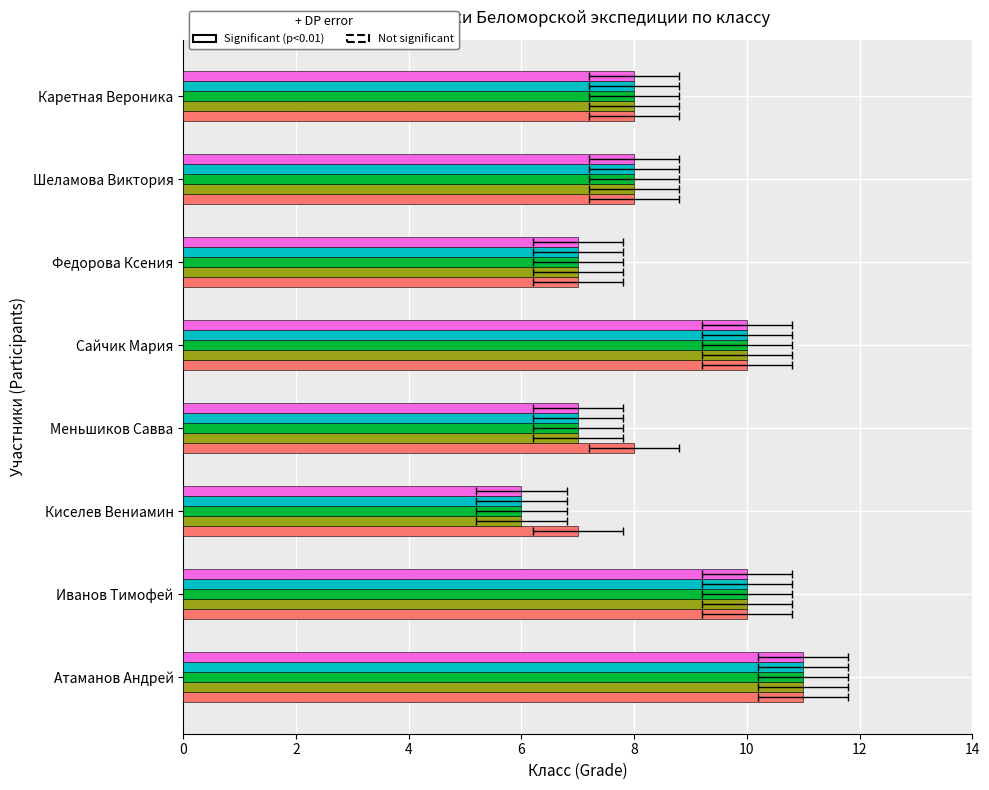

Count the lag_3 values in the range 7 to 10.

6